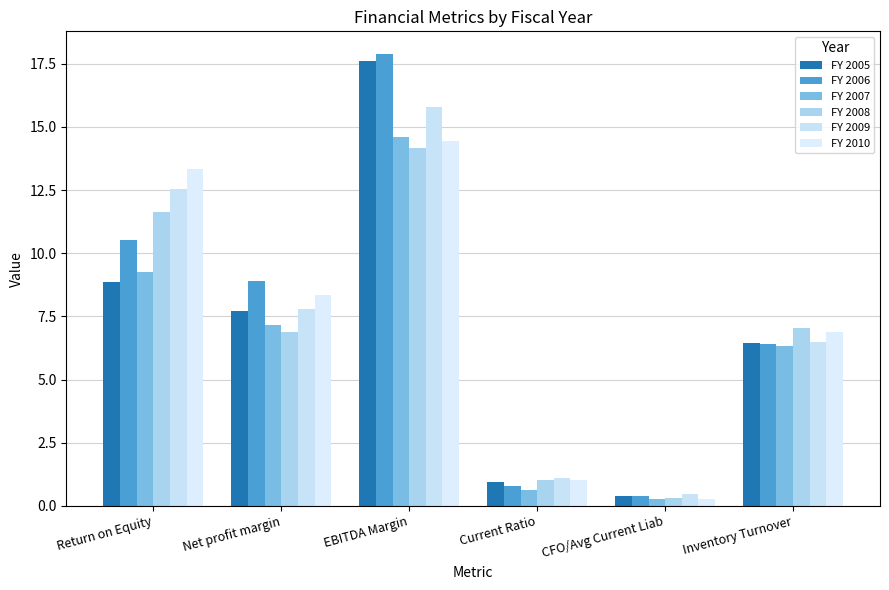

What is the total value across all series at Inventory Turnover?

39.6